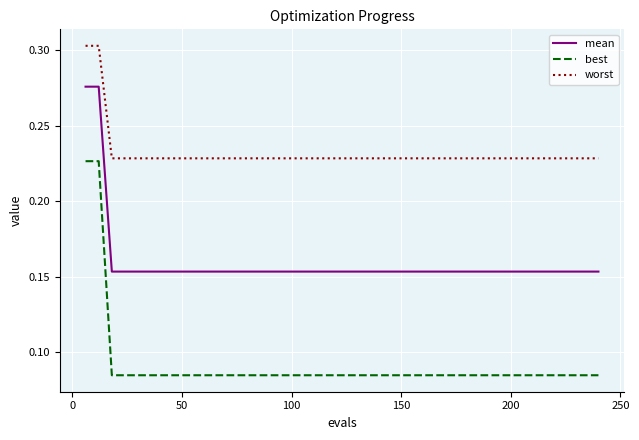

List the series in order of their overall mean, lowest first.

best, mean, worst